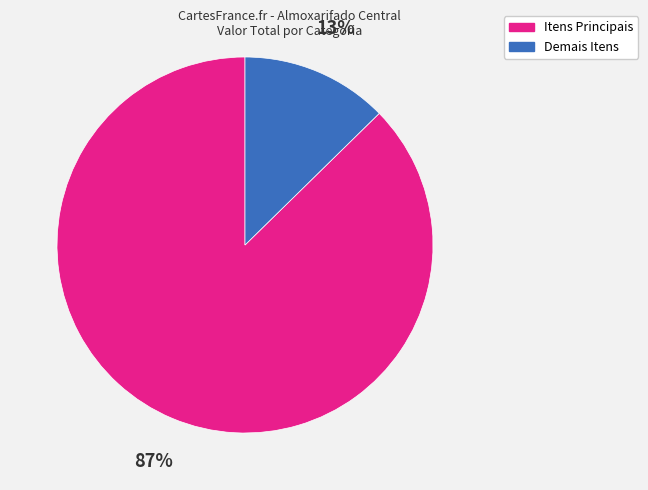

To the nearest percent, what is the average slice percentage?

50%